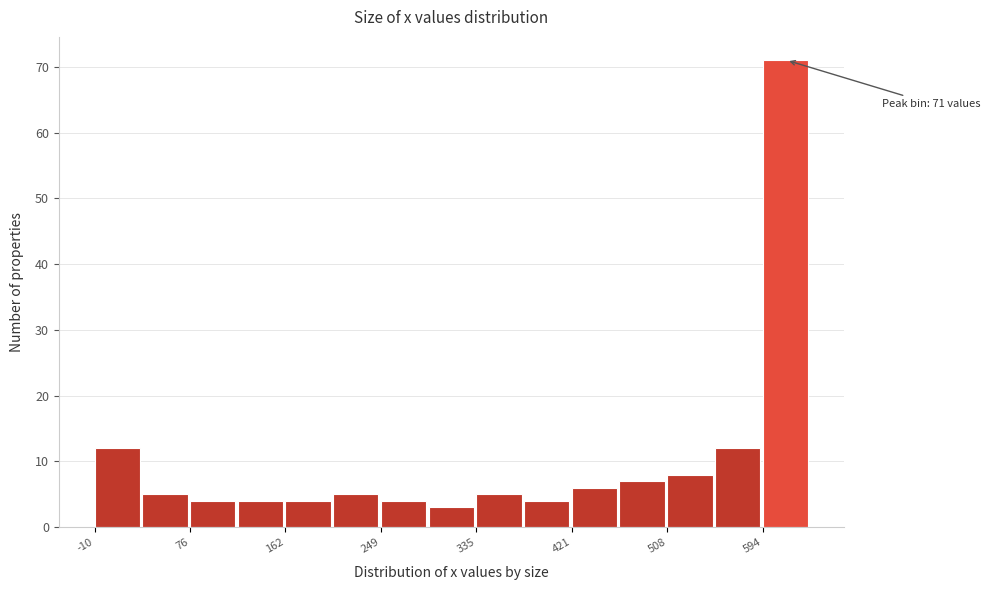

Which range on the x-axis has the tallest bar?

590 to 640